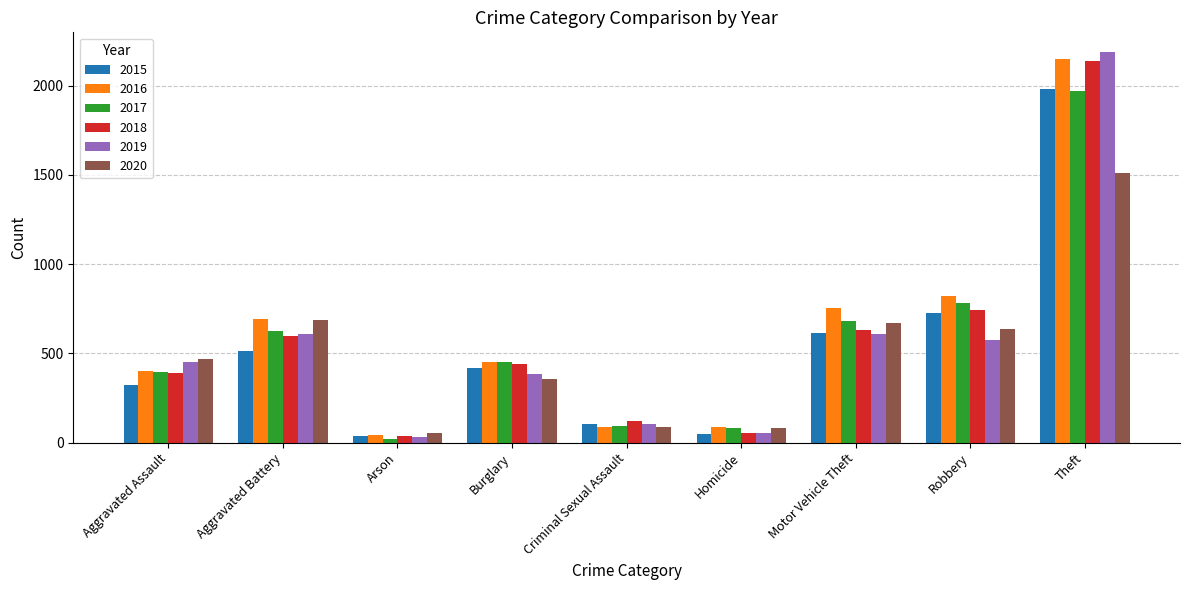

The value of 2020 at Aggravated Battery is 686. True or false?

True